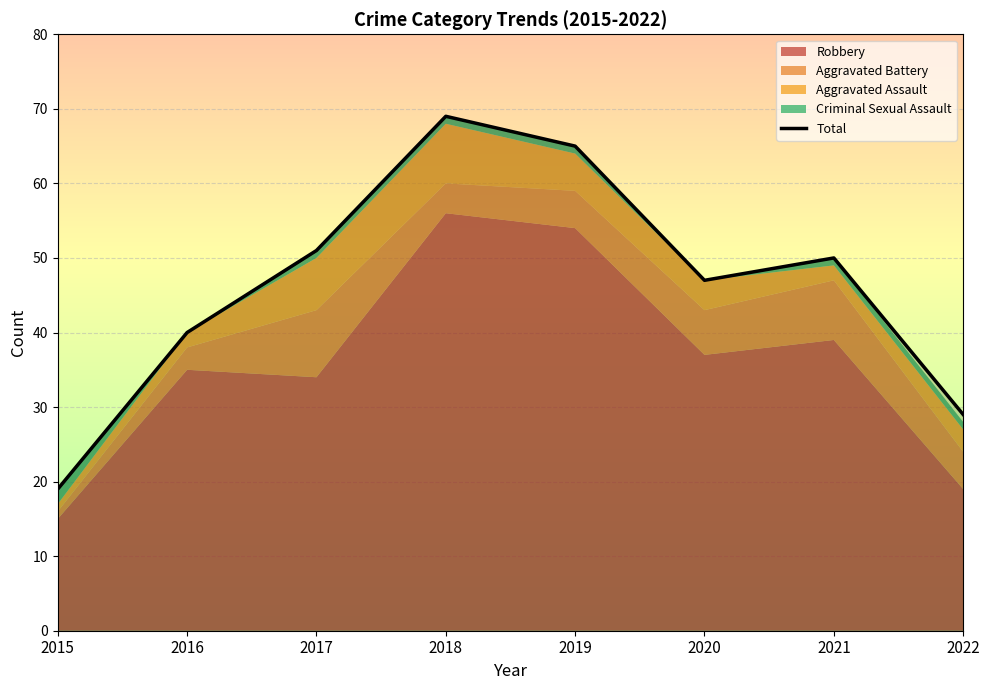

At which label is the value closest to 44?

2020